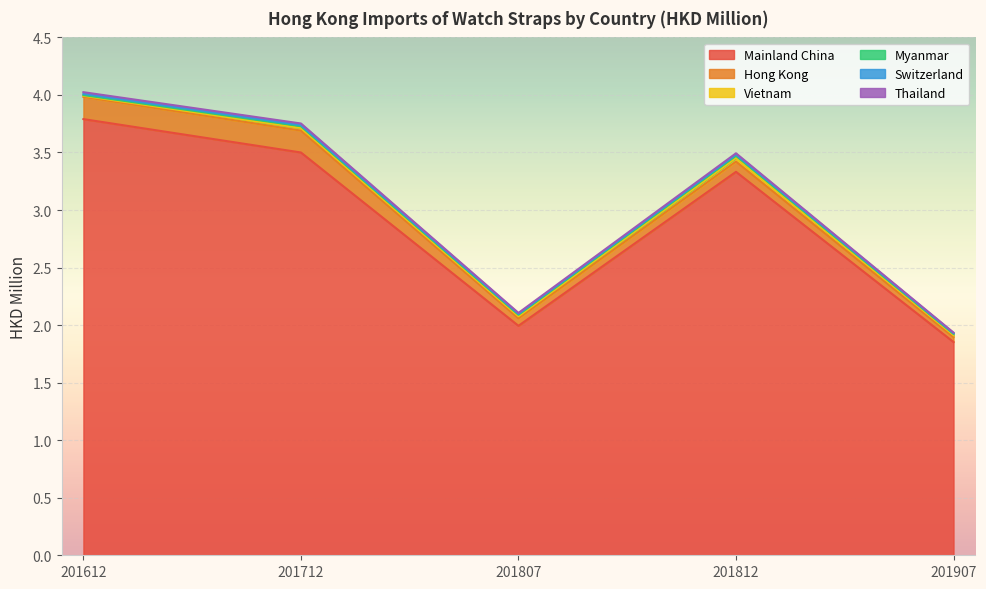

Reading left to right, list all the values displayed in this chart.

Mainland China: 201612=3.8	201712=3.5	201807=2.0	201812=3.3	201907=1.9
Hong Kong: 201612=0.2	201712=0.2	201807=0.1	201812=0.1	201907=0.0
Vietnam: 201612=0.0	201712=0.0	201807=0.0	201812=0.0	201907=0.0
Myanmar: 201612=0.0	201712=0.0	201807=0.0	201812=0.0	201907=0.0
Switzerland: 201612=0.0	201712=0.0	201807=0.0	201812=0.0	201907=0.0
Thailand: 201612=0.0	201712=0.0	201807=0.0	201812=0.0	201907=0.0